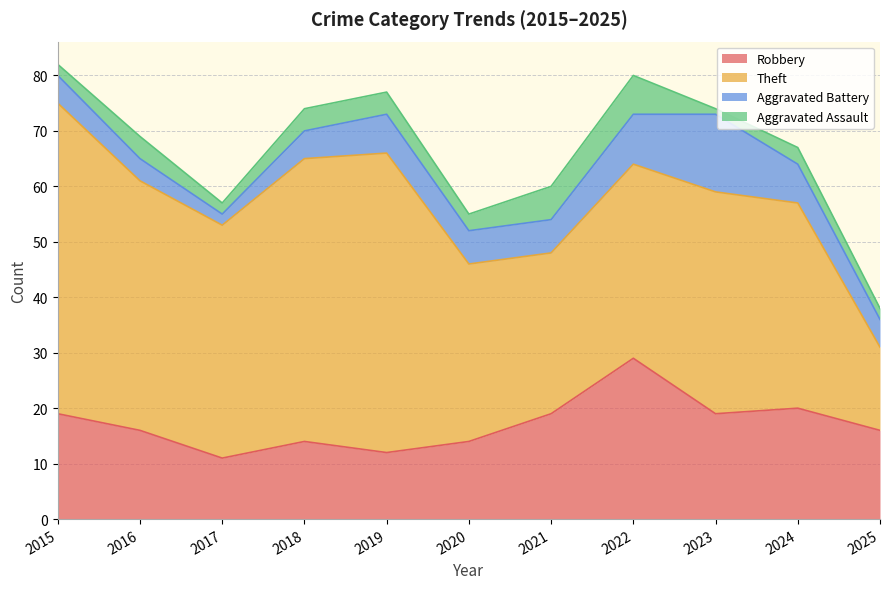

Reading left to right, list all the values displayed in this chart.

Robbery: 2015=19	2016=16	2017=11	2018=14	2019=12	2020=14	2021=19	2022=29	2023=19	2024=20	2025=16
Theft: 2015=56	2016=45	2017=42	2018=51	2019=54	2020=32	2021=29	2022=35	2023=40	2024=37	2025=15
Aggravated Battery: 2015=5	2016=4	2017=2	2018=5	2019=7	2020=6	2021=6	2022=9	2023=14	2024=7	2025=5
Aggravated Assault: 2015=2	2016=4	2017=2	2018=4	2019=4	2020=3	2021=6	2022=7	2023=1	2024=3	2025=2